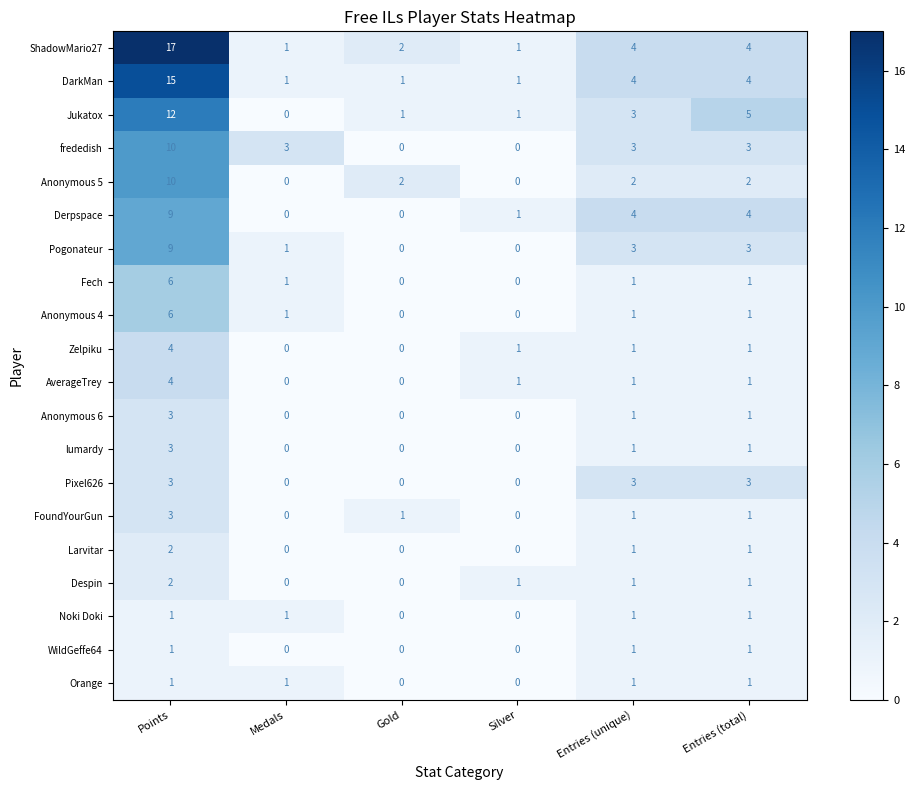

What is the sum of all ShadowMario27 values?

29